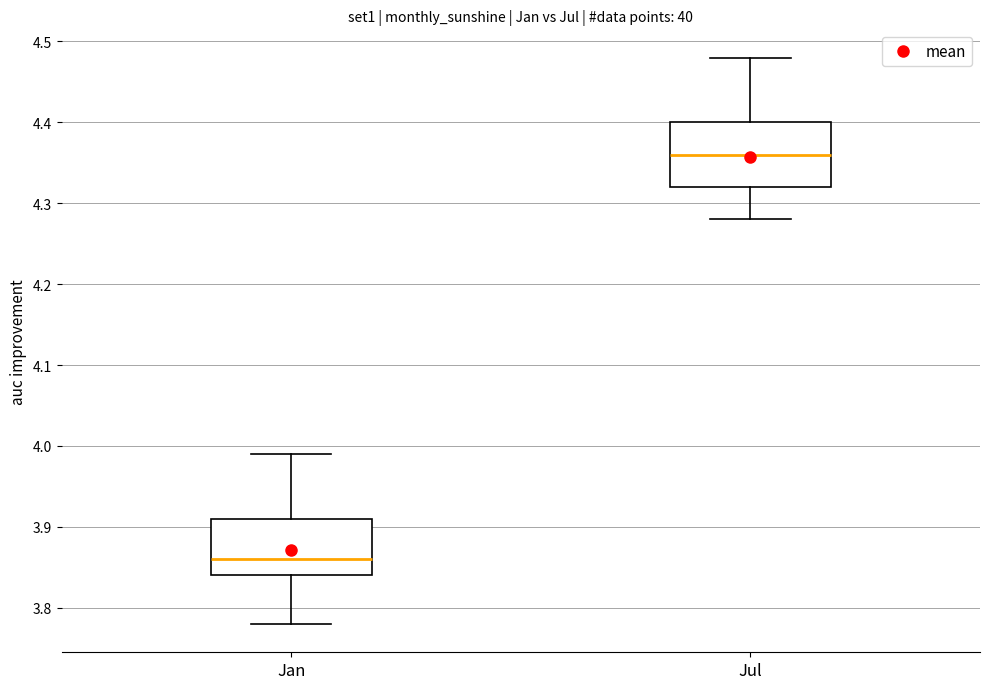

Reading left to right, transcribe this box plot: for each box, give where its median line is, the range the box spans, and where its two whiskers end, as read against the y-axis. The values are not printed on the chart, so give them approximately, as read against the axis.

Jan: median 3.86, box 3.84 to 3.91, whiskers 3.78 to 3.99
Jul: median 4.36, box 4.32 to 4.40, whiskers 4.28 to 4.48